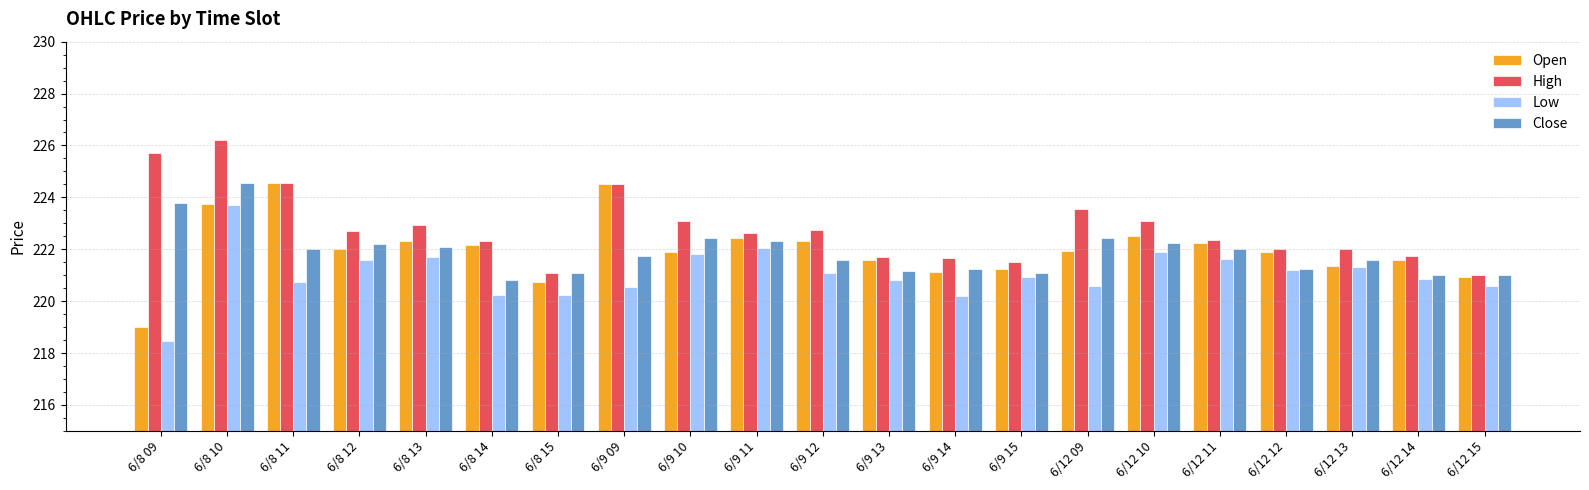

Is it true that High equals 299.7 at 6/9 10?

False